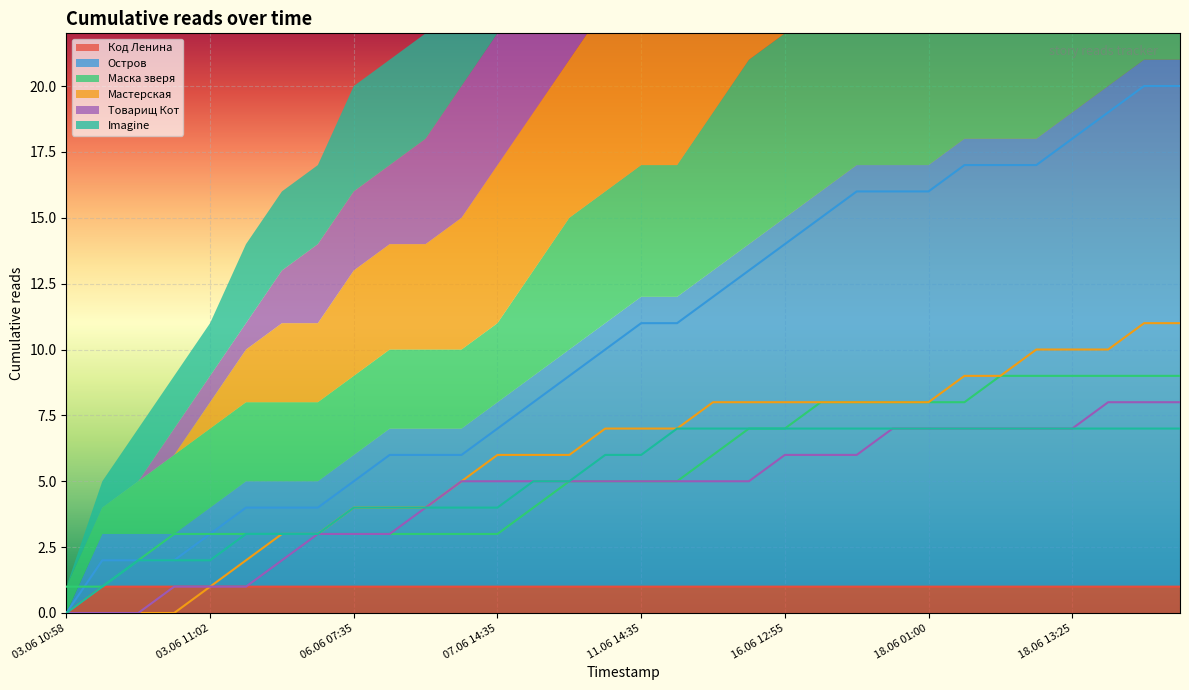

True or false: Остров has more than 0 interior local peaks.

False